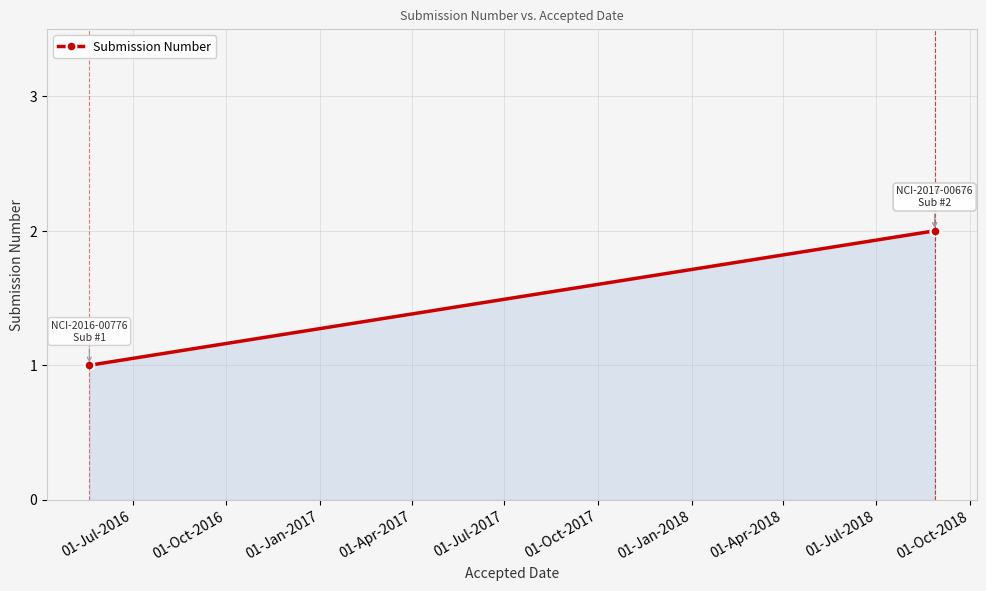

What is the value of the 3rd point from the left?

2